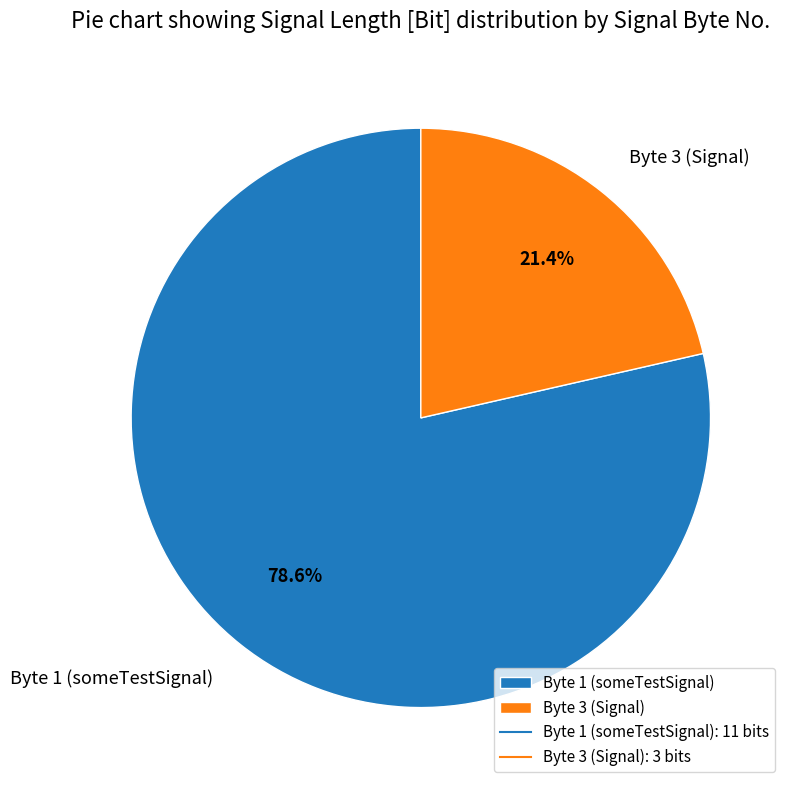

To the nearest percent, what percentage of the pie is Byte 3 (Signal)?

21%